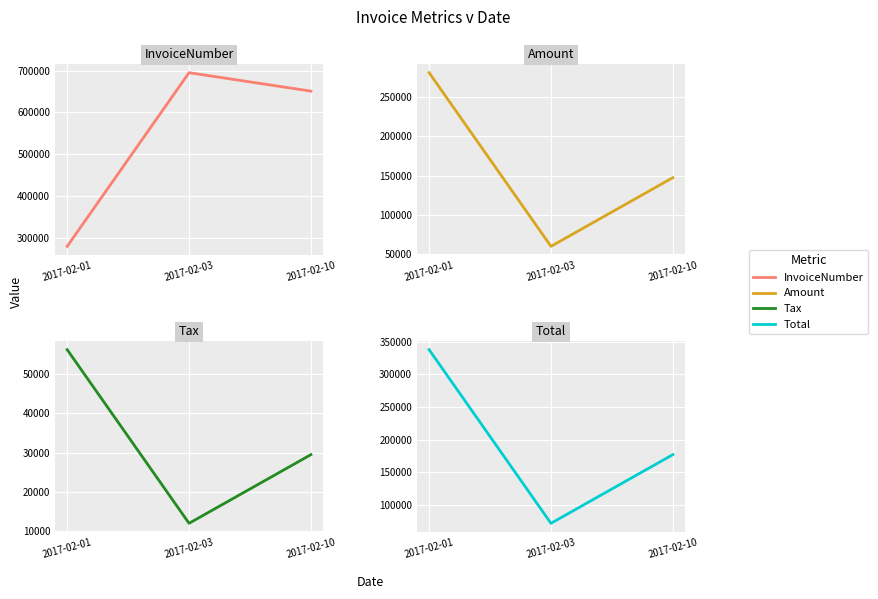

What is the sum of the Total values at 2017-02-10 and 2017-02-03?

248253.4